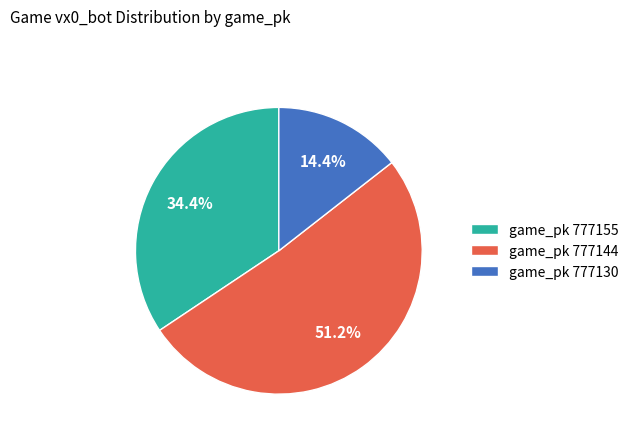

What percentage is NOT represented by game_pk 777155?

65.6%